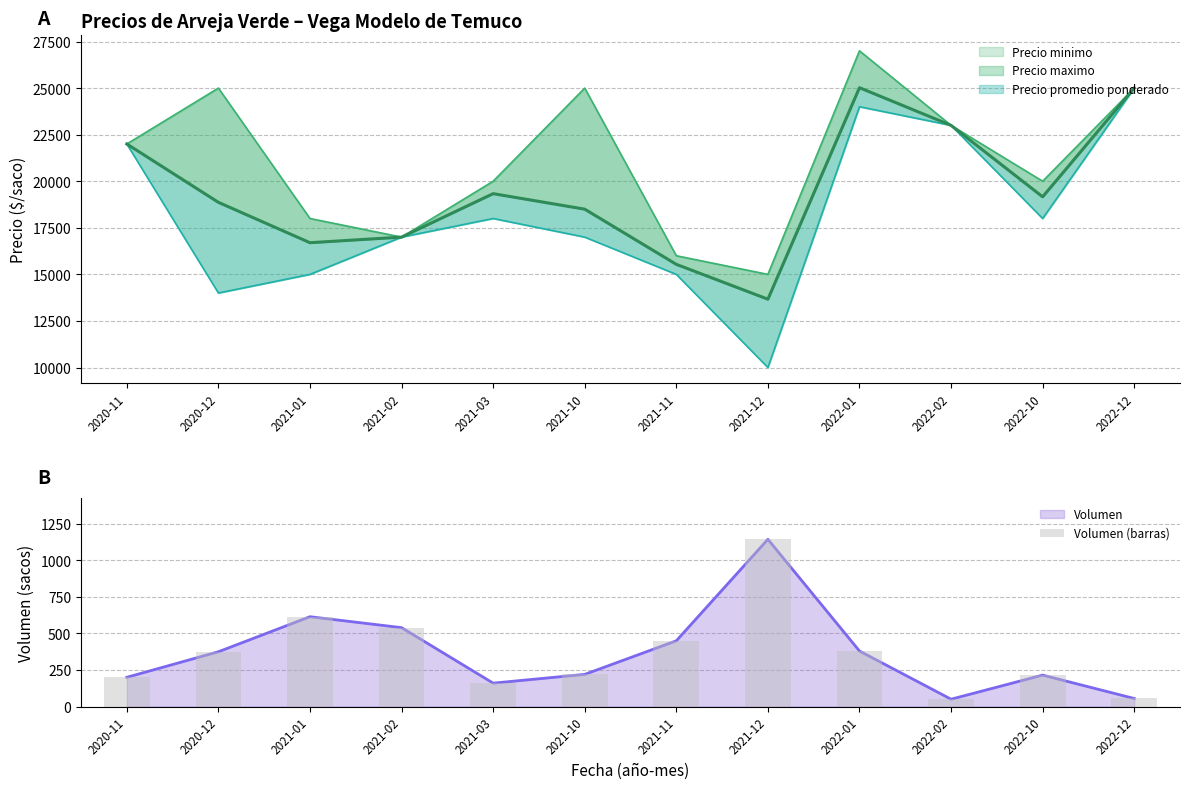

Which has a higher value, 2022-10 or 2021-11?

2021-11